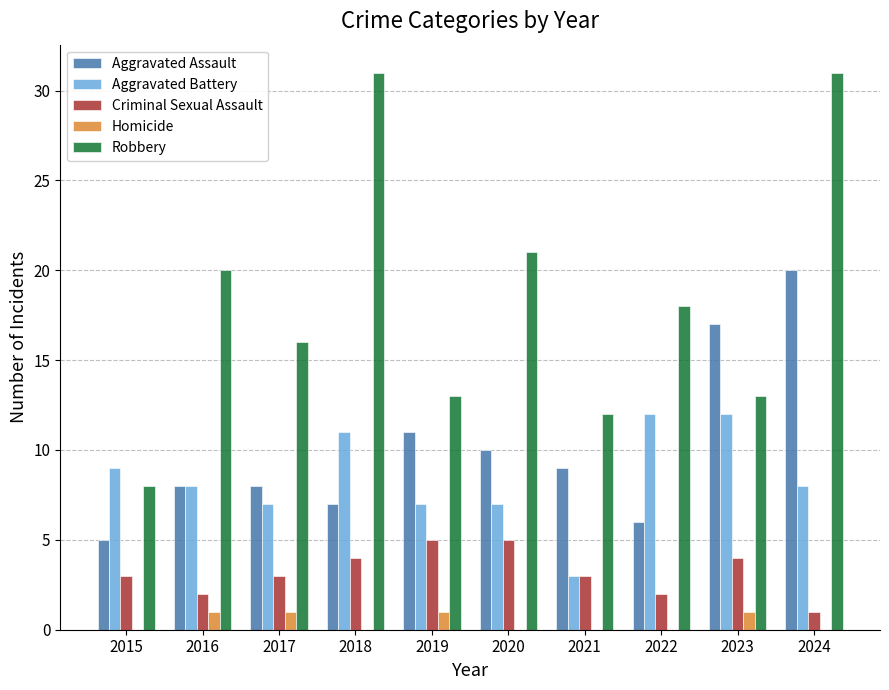

Which series has the largest range (max minus min)?

Robbery